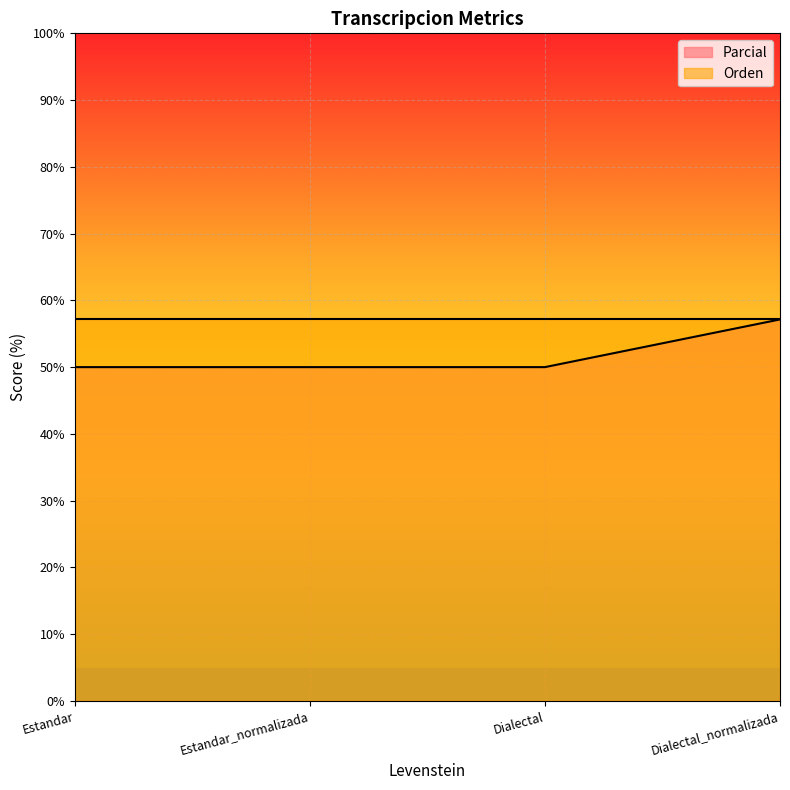

What is the greatest value displayed?

57.1